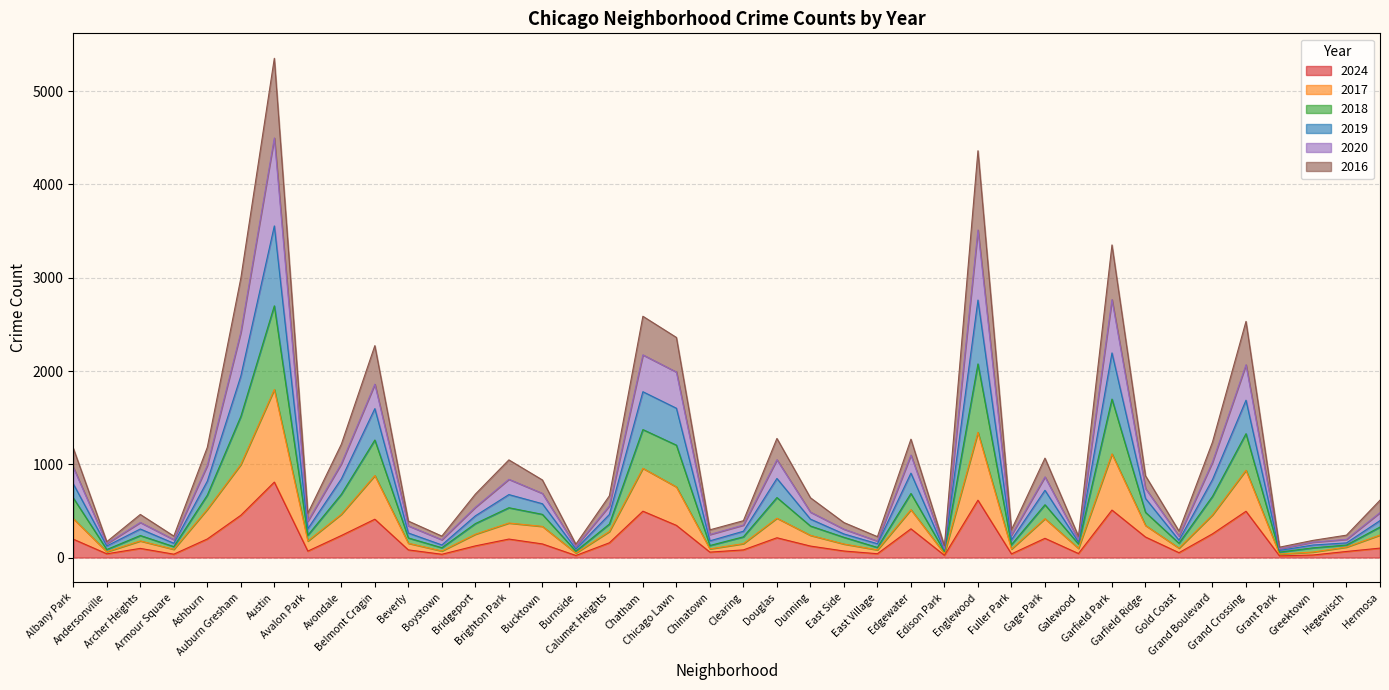

What position from the right is Brighton Park?

27